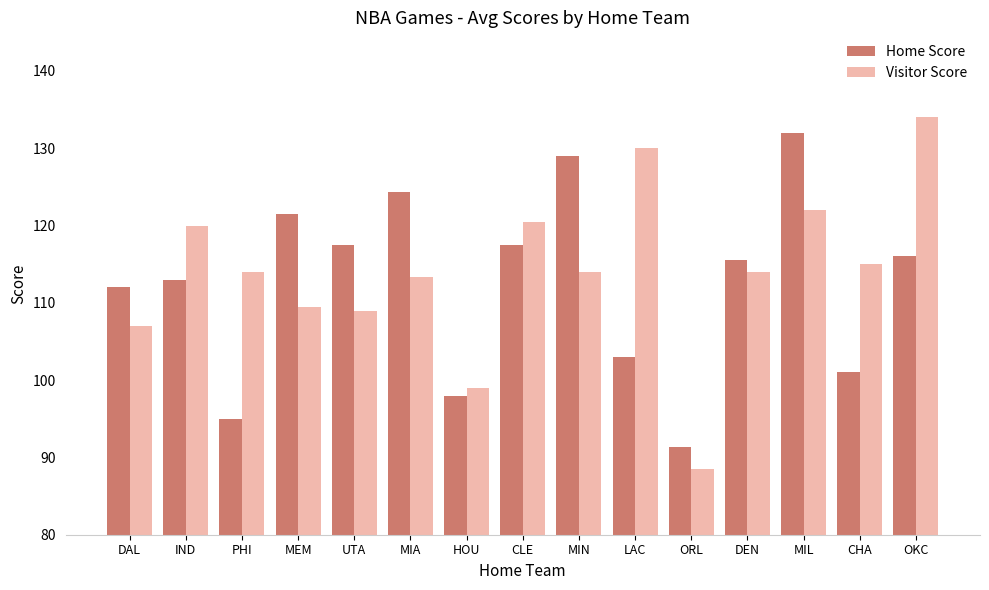

How many bars are there in each group?

2